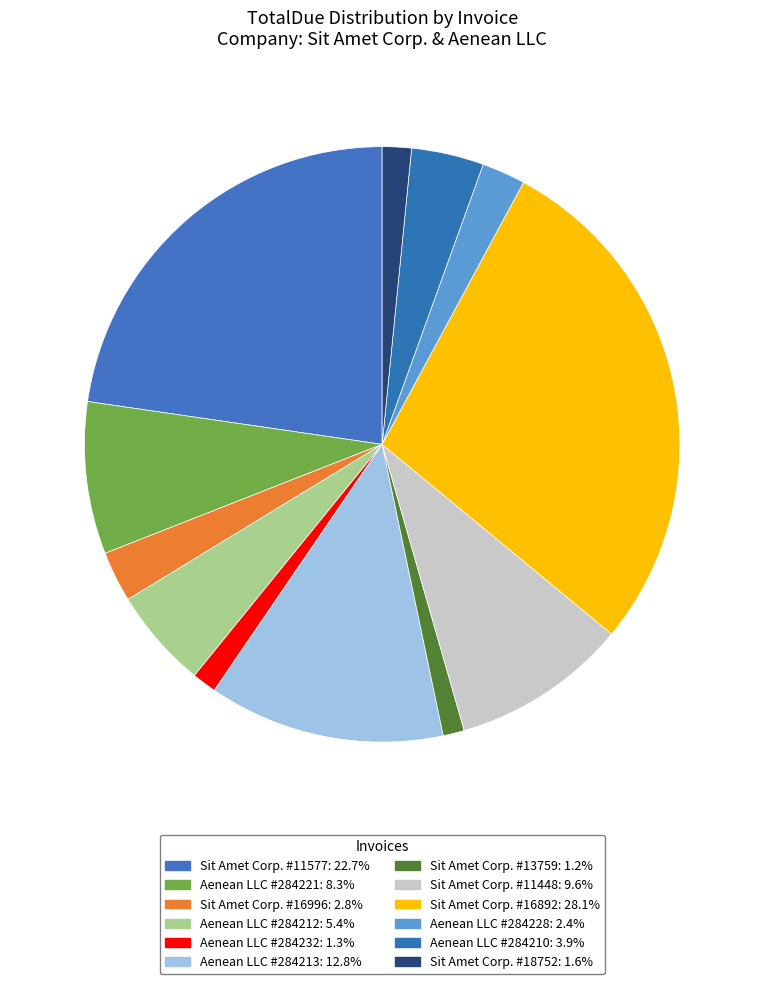

How many slices are in this pie chart?

12